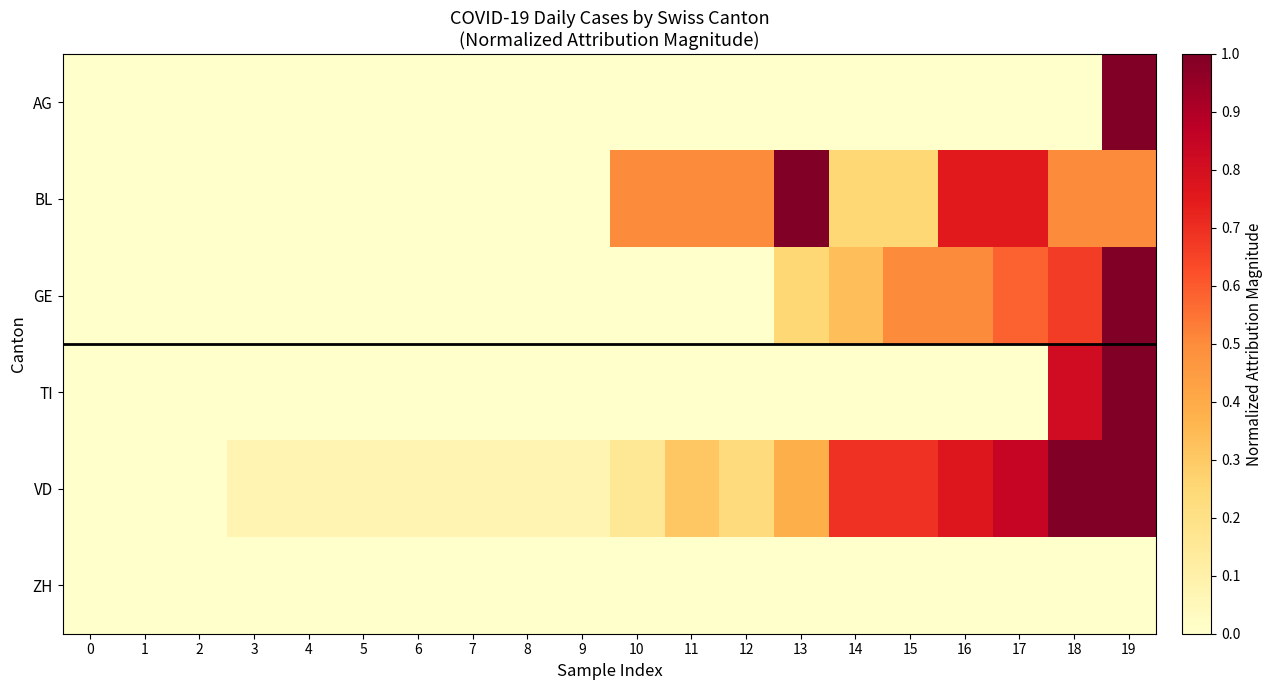

At how many categories does at least one series exceed 0?

17